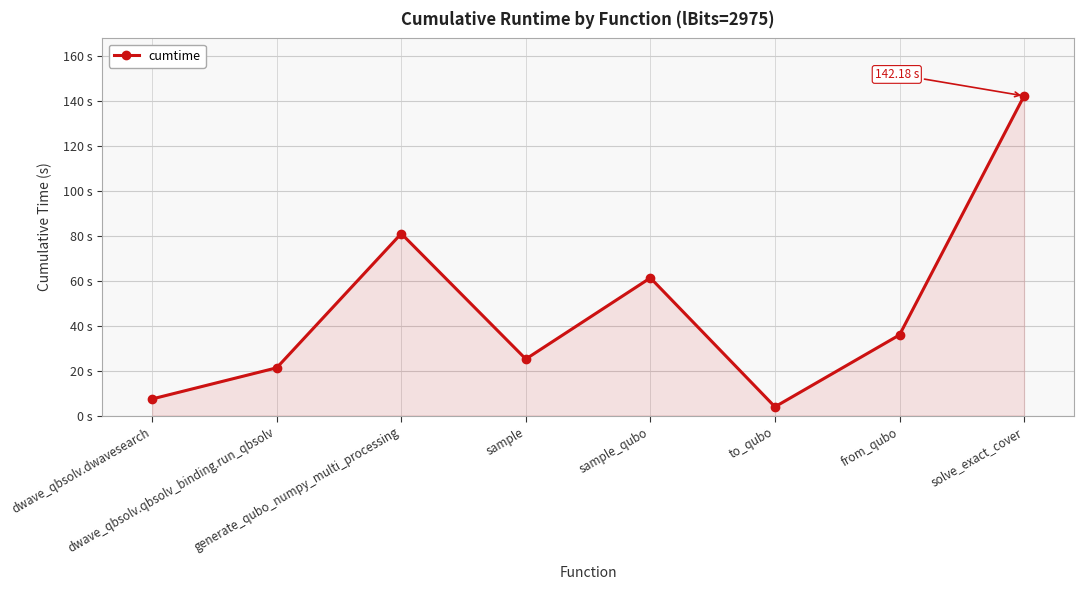

True or false: the data shows 3.9 at to_qubo.

True